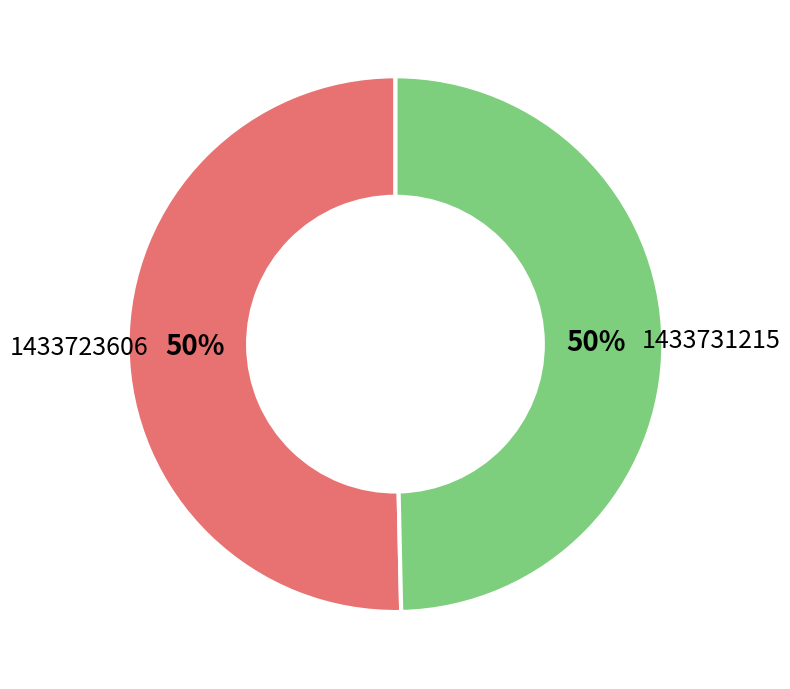

To the nearest percent, what is the average slice percentage?

50%